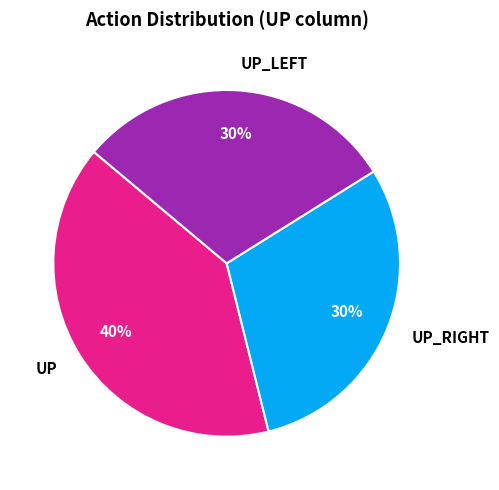

True or false: UP_LEFT accounts for 30% of the total.

True